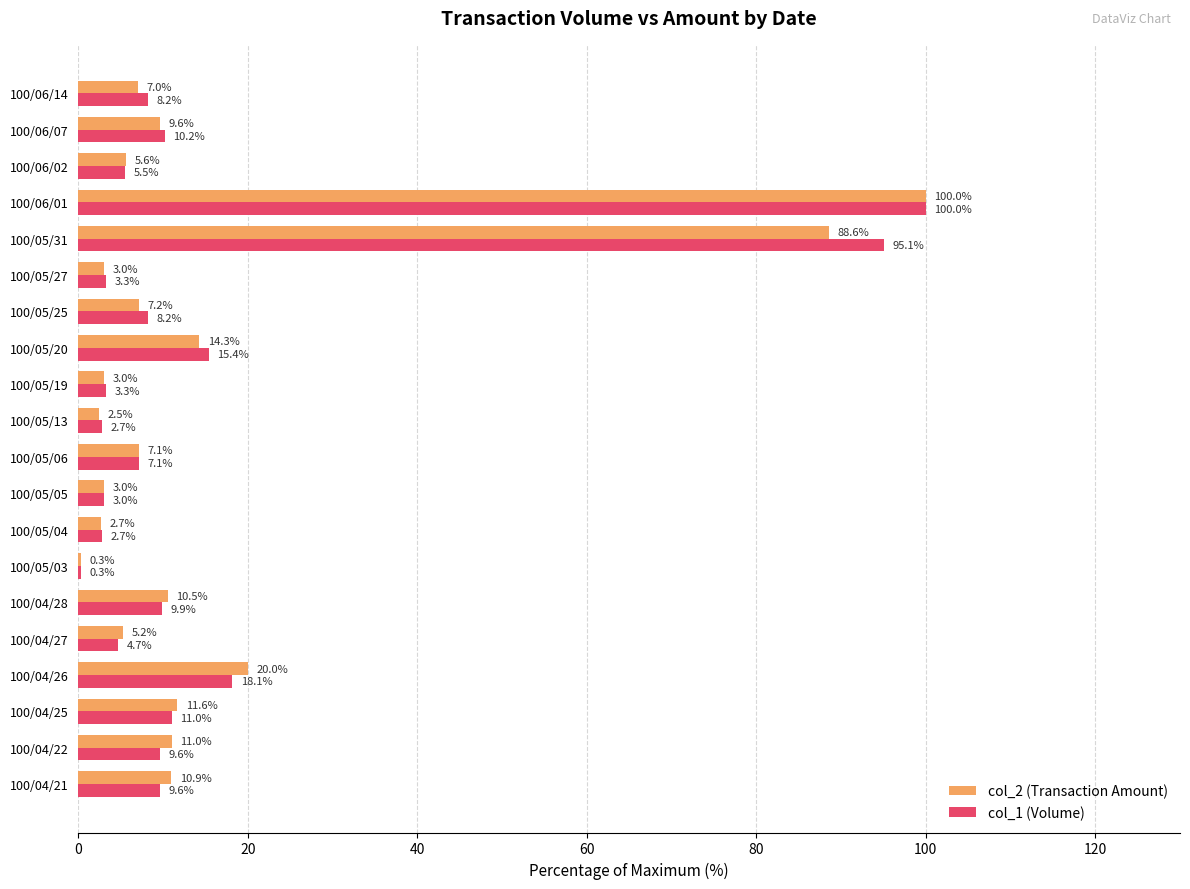

Between 100/05/13 and 100/05/31, which series saw the biggest shift?

col_1 (Volume)